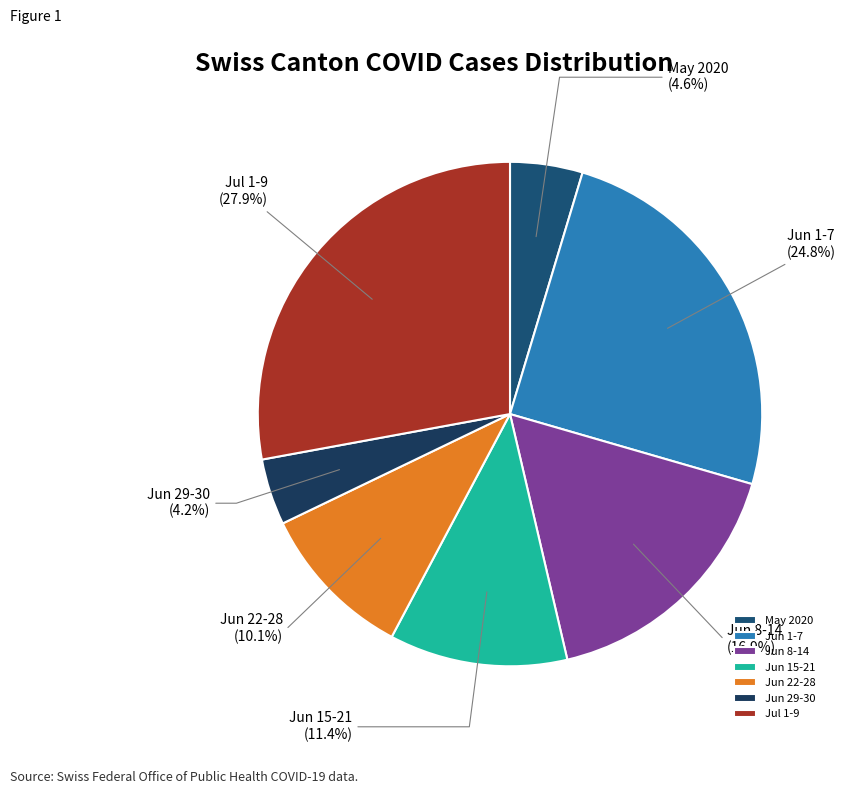

Is there a majority slice in this chart?

No